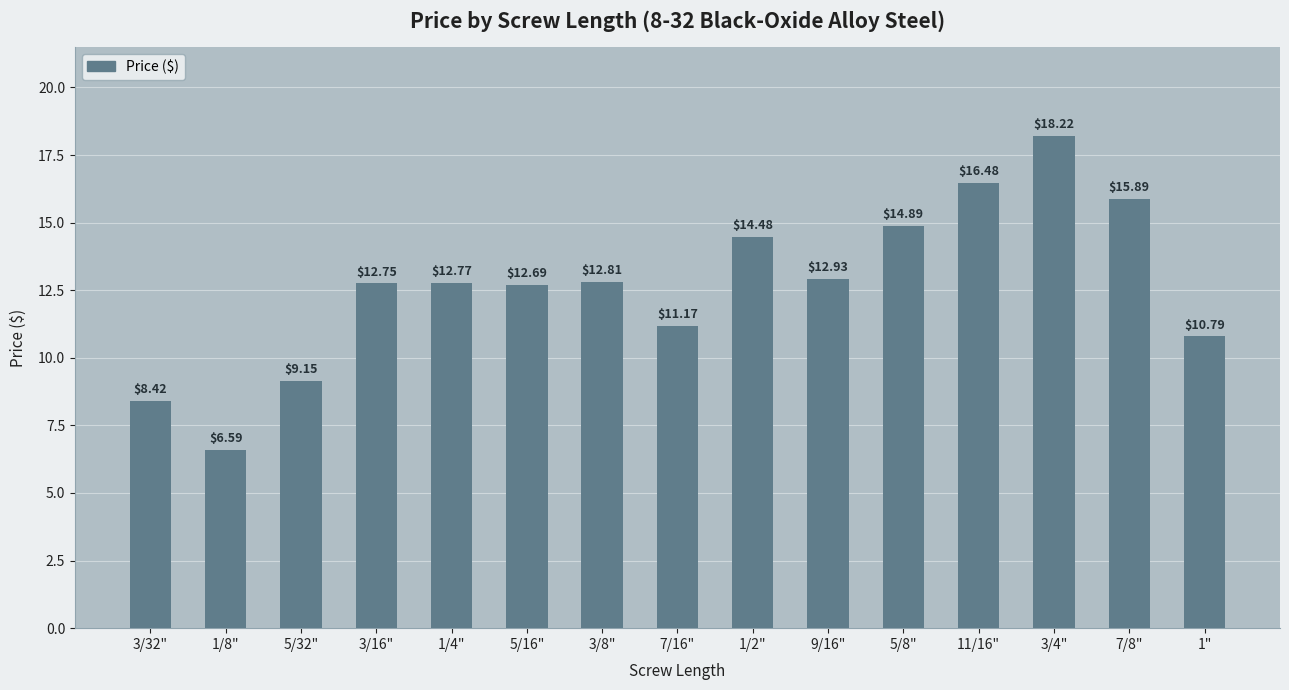

What is the difference between the maximum and minimum values?

11.6